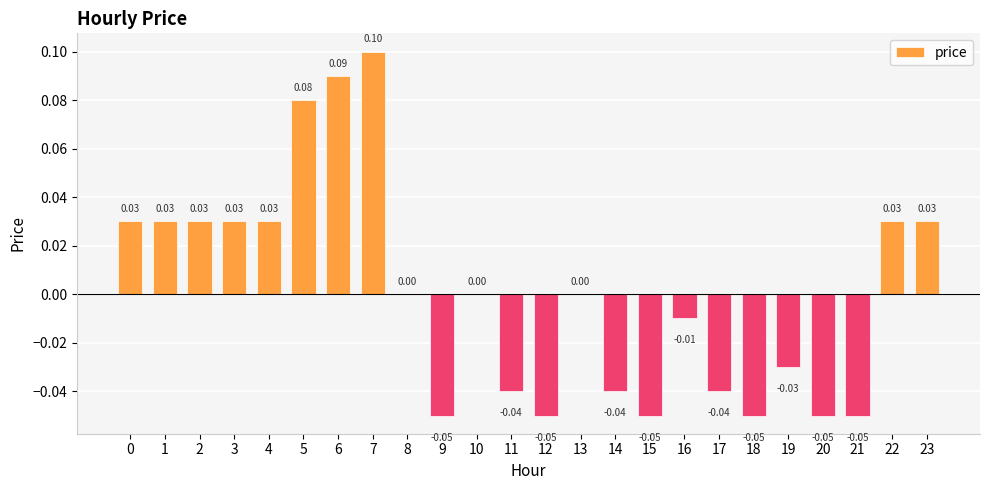

Which has a higher value, 21 or 3?

3